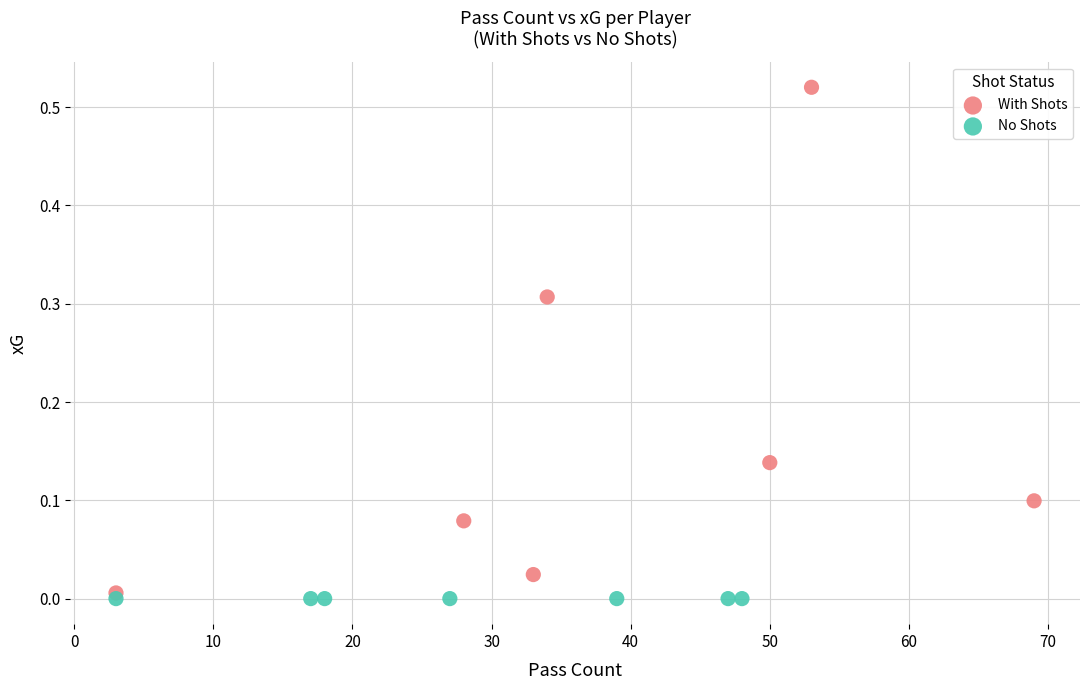

Which series reaches the maximum Y coordinate?

With Shots